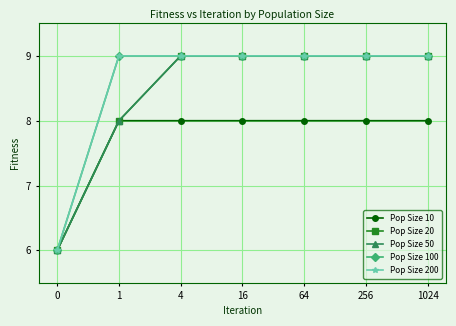

What is the maximum value shown in the chart?

9